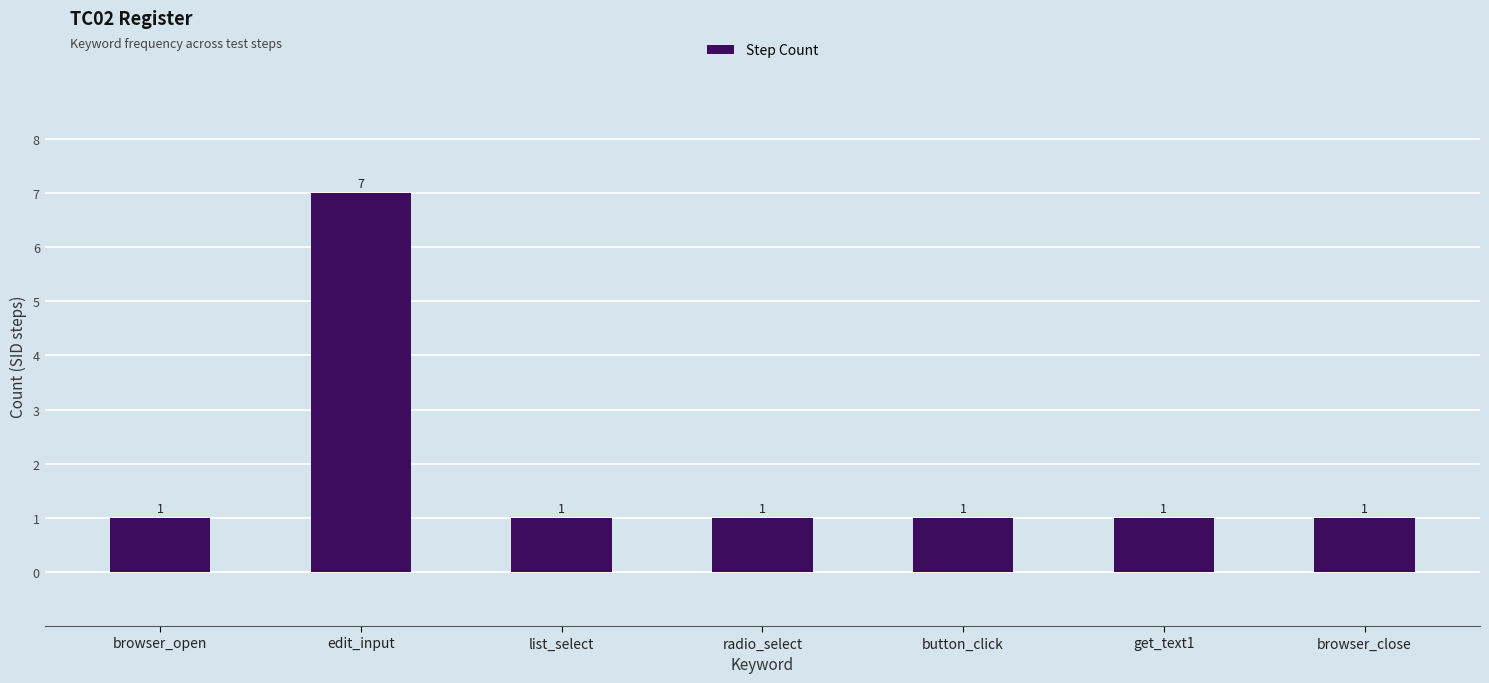

What is the label of the 2nd bar from the left?

edit_input